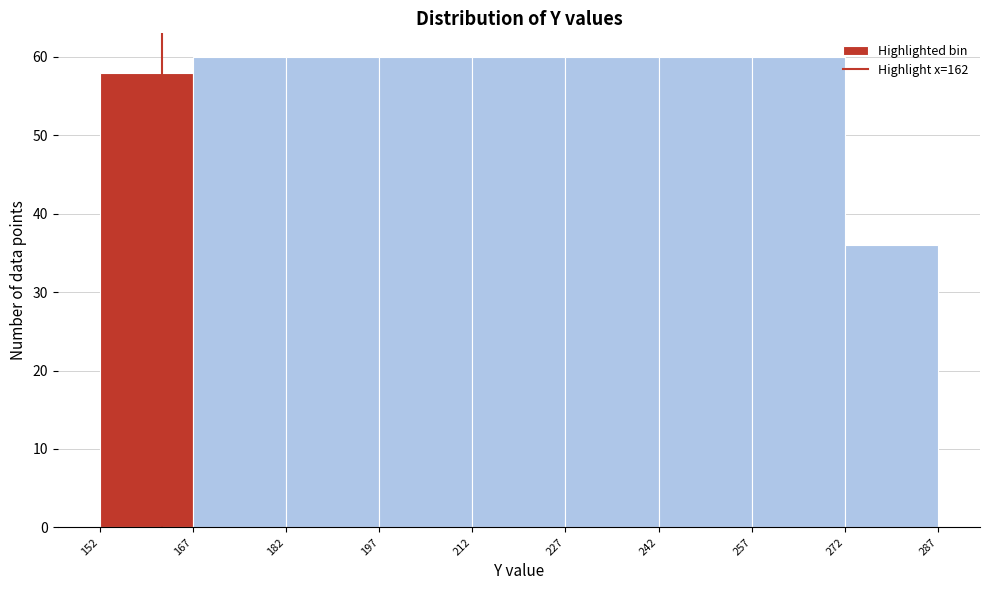

Reading left to right, transcribe this chart: for each bar, give the range it covers on the x-axis and its height. The values are not printed on the chart, so give them approximately, as read against the axis.

152 to 167: 58
167 to 182: 60
182 to 197: 60
197 to 212: 60
212 to 227: 60
227 to 242: 60
242 to 257: 60
257 to 272: 60
272 to 287: 36